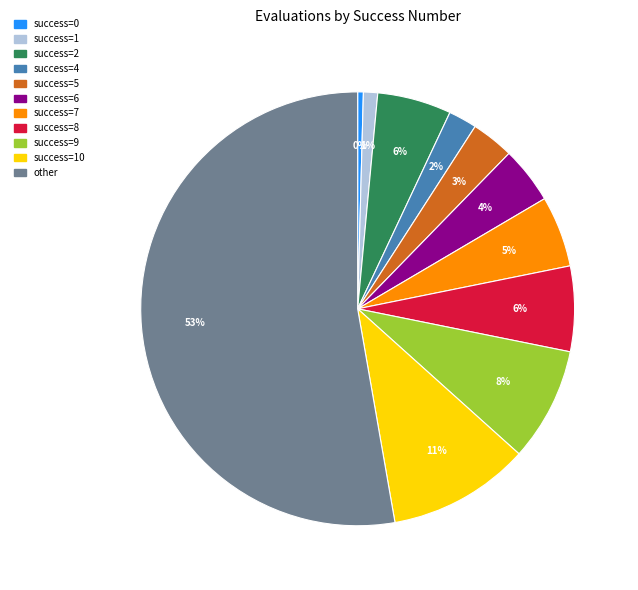

To the nearest percent, what is the average slice percentage?

9%